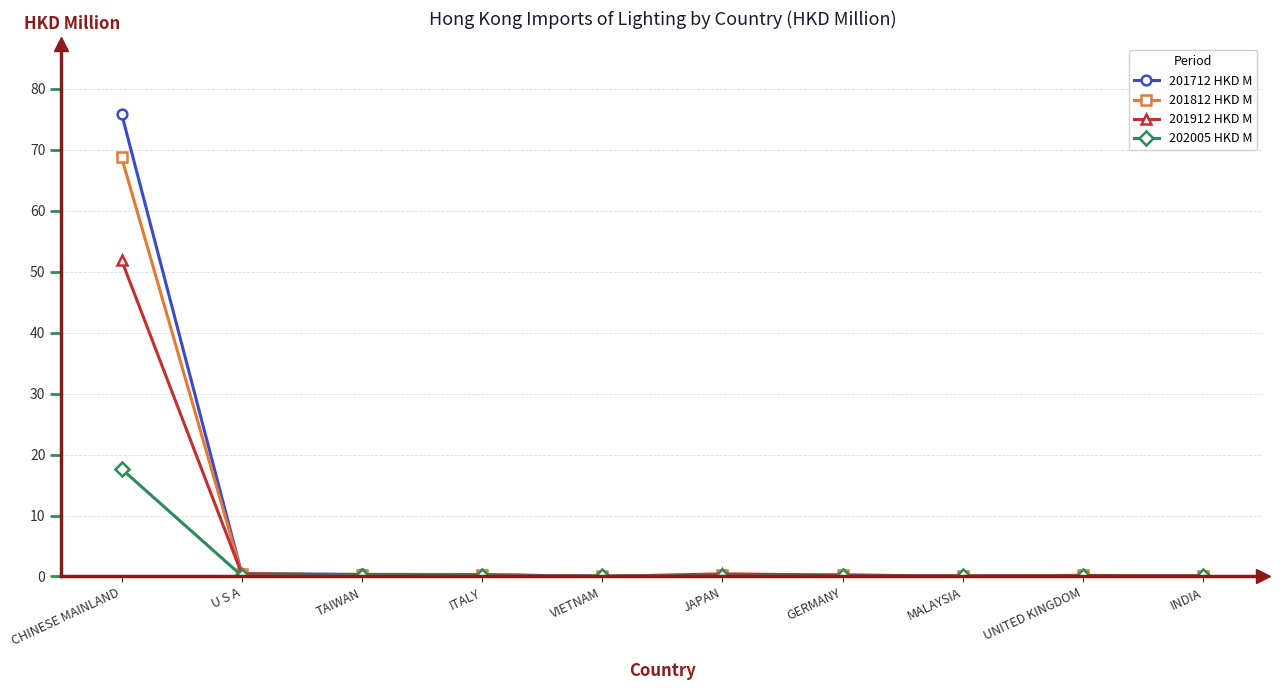

After their last crossing, which series has the higher values: 201812 HKD M or 202005 HKD M?

202005 HKD M